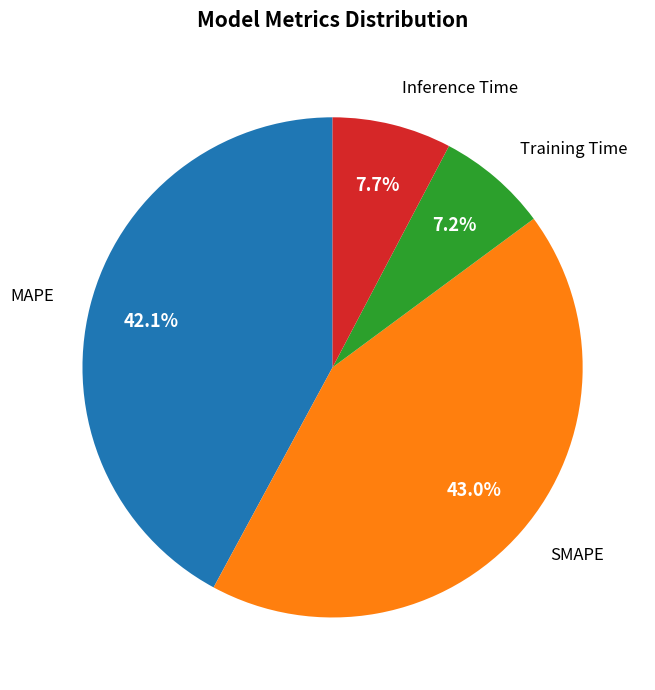

Is there a majority slice in this chart?

No